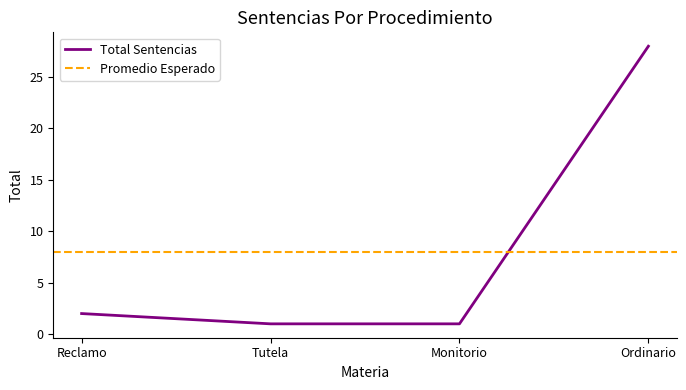

What is the value of the 4th point from the left?

28